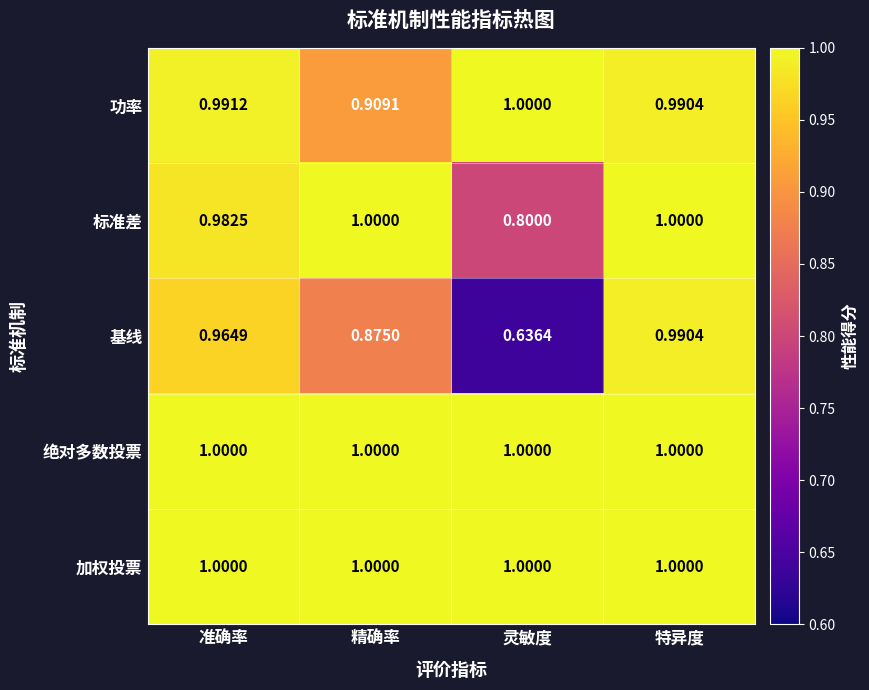

At how many categories does at least one series exceed 0?

4